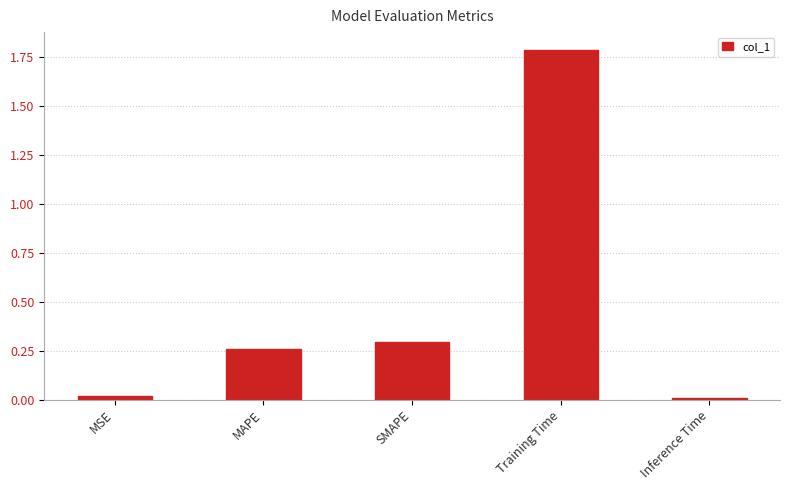

Which has a higher value, MSE or SMAPE?

SMAPE